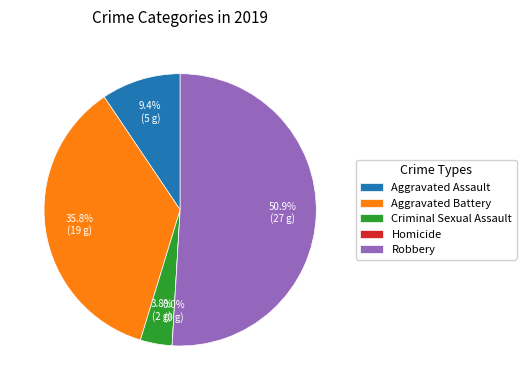

Combined, what portion of the pie is Criminal Sexual Assault and Robbery?

54.7%